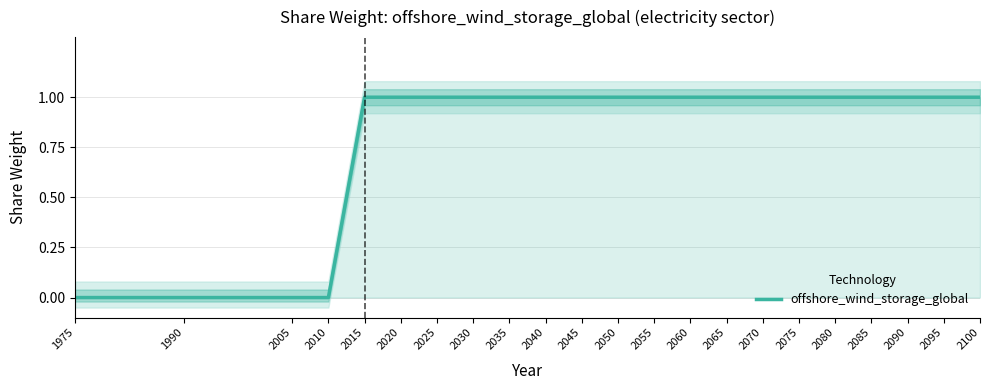

Count the number of categories in the chart.

22